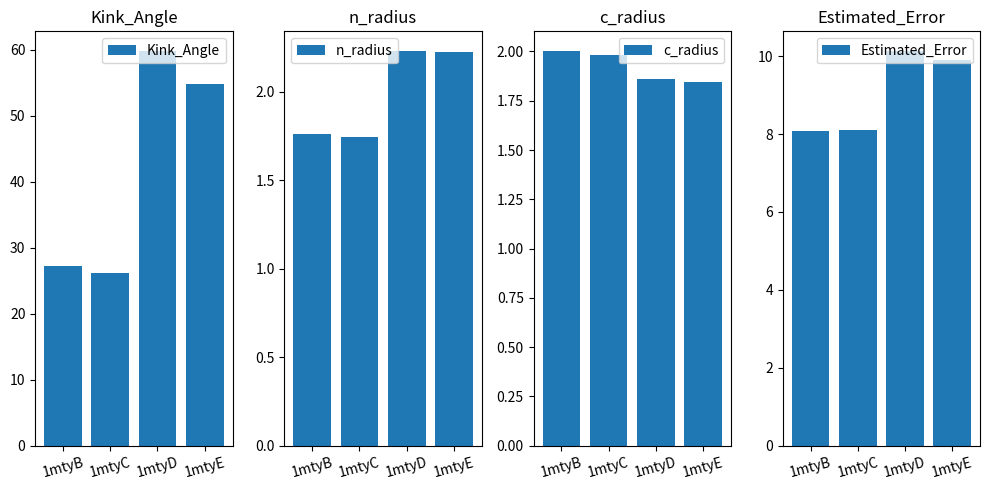

How many groups of bars are there?

4